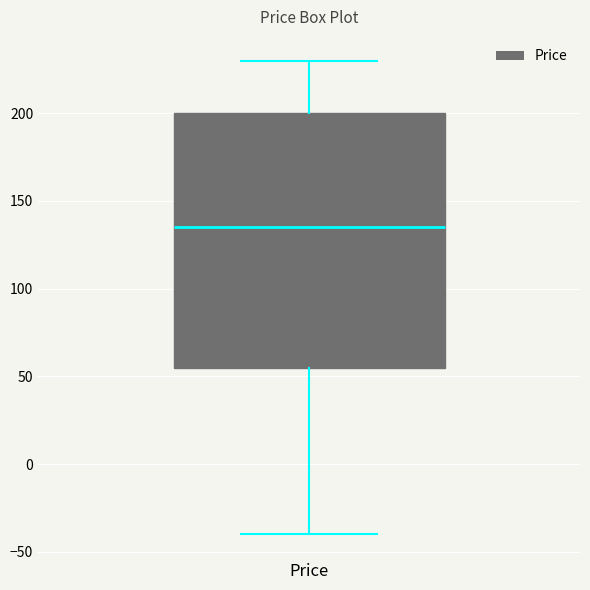

Where does the upper whisker of the box for Price end on the y-axis? The values are not printed on the chart, so give them approximately, as read against the axis.

230